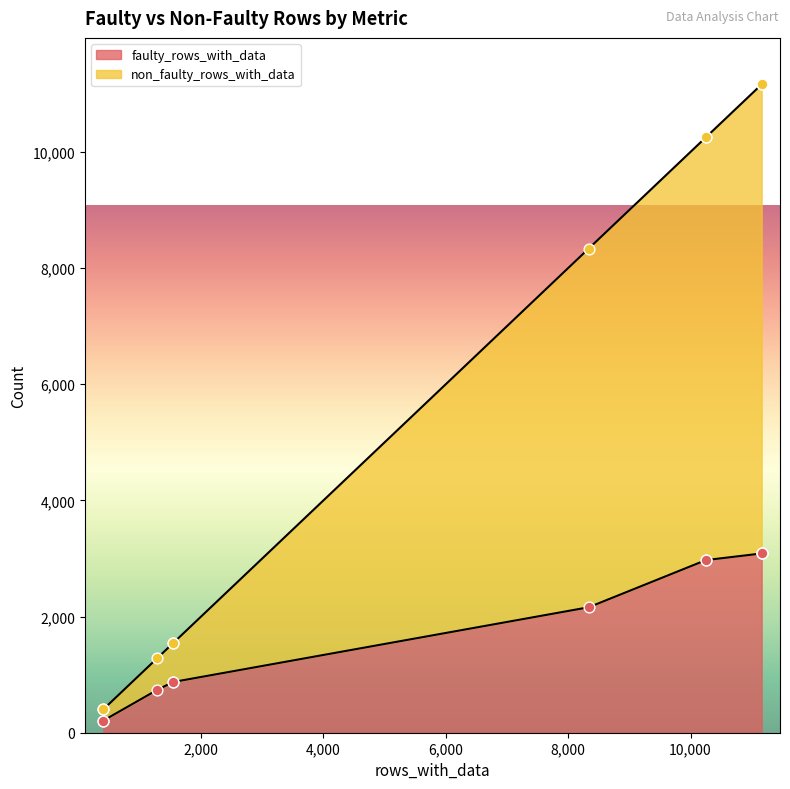

Which series has the largest Y range (max minus min)?

non_faulty_rows_with_data